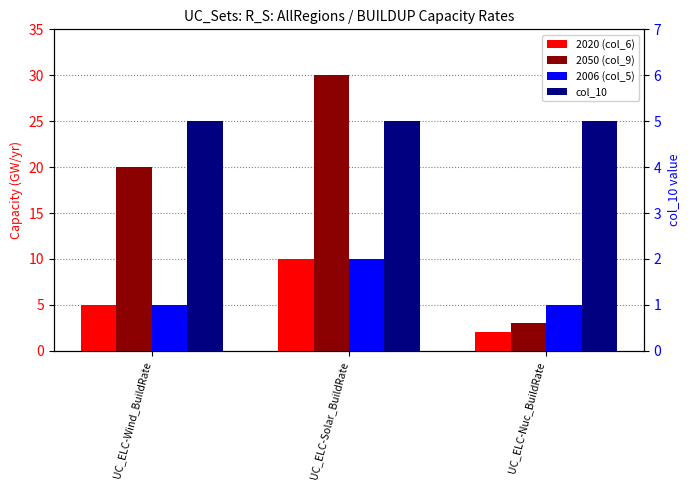

Rank the series by their maximum value, from highest to lowest.

2050 (col_9), 2020 (col_6), col_10, 2006 (col_5)